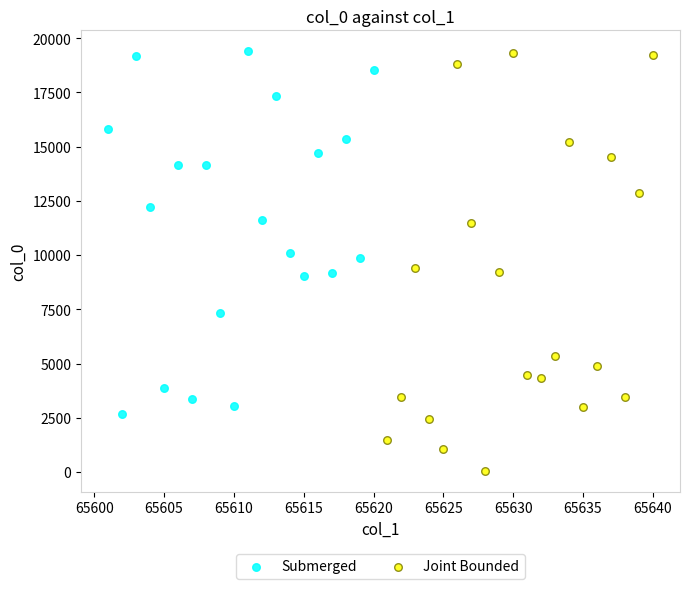

Which series has the largest Y range (max minus min)?

Joint Bounded